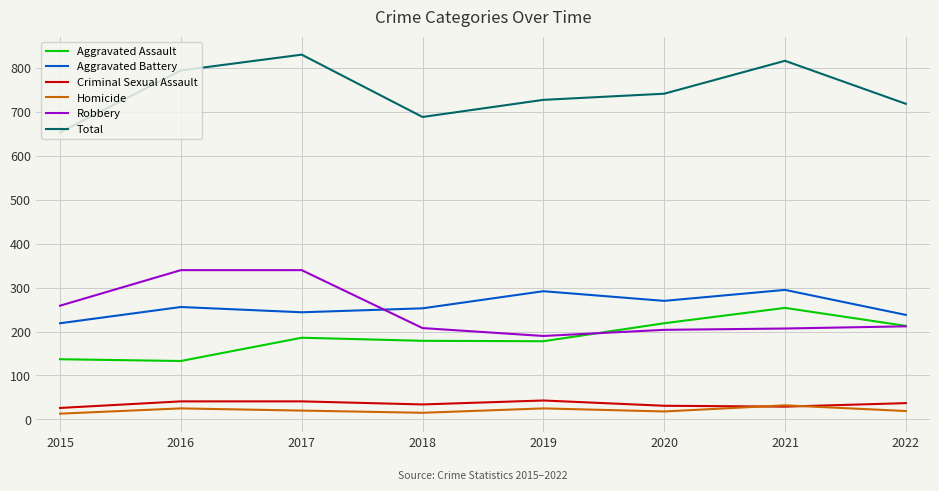

How many distinct data groups are displayed?

6